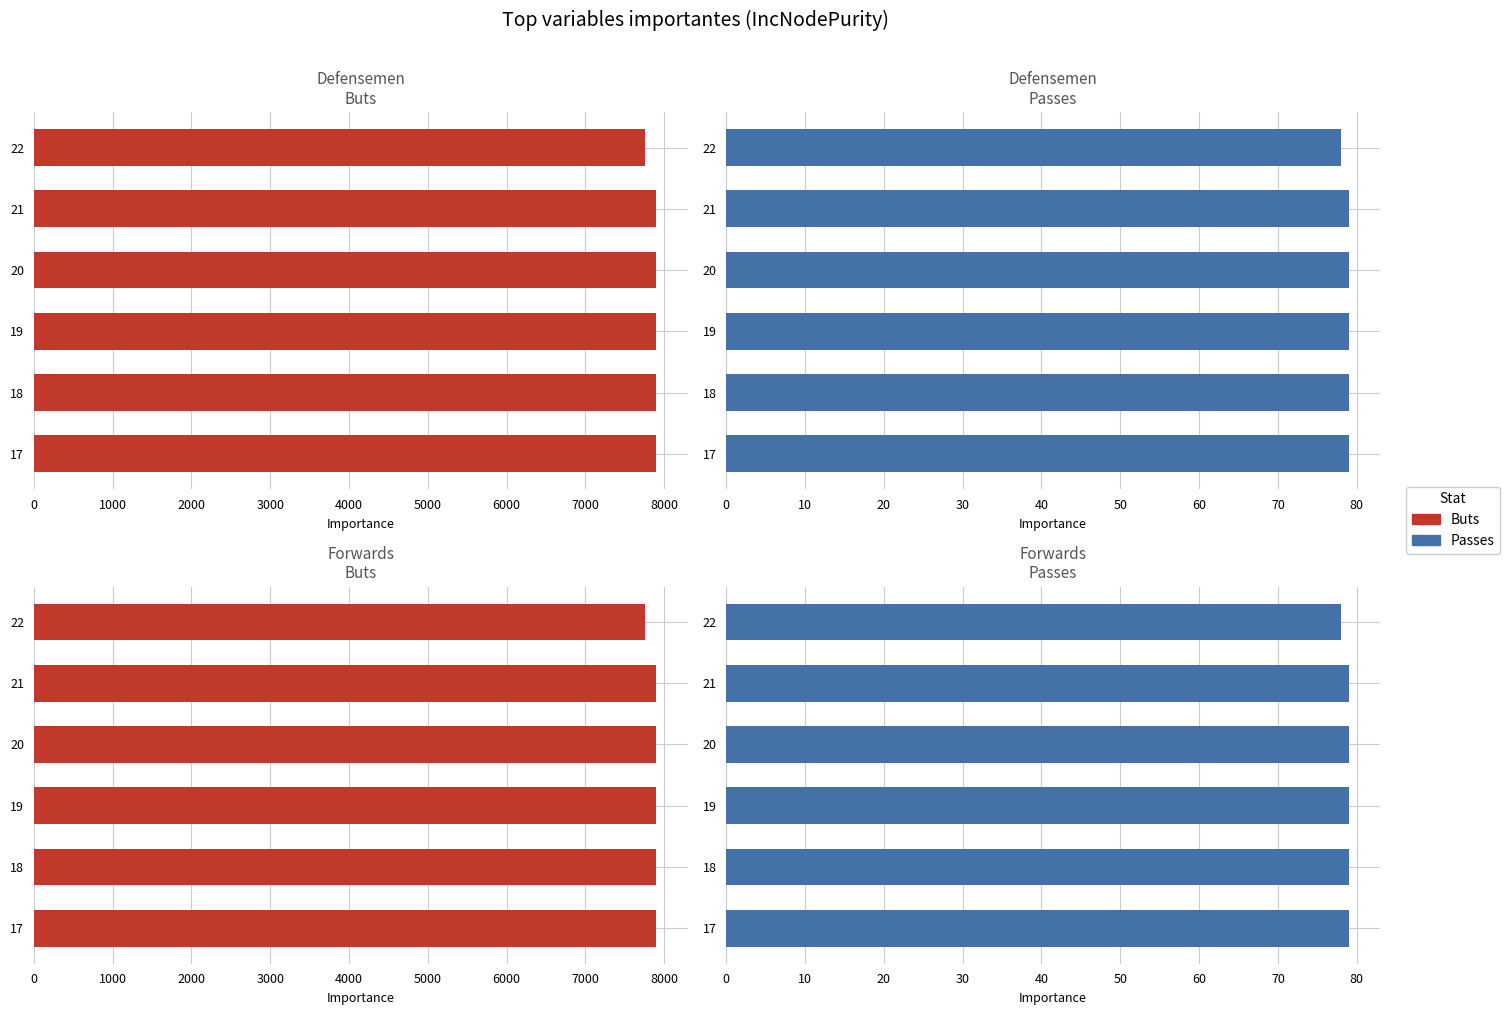

Count the number of data series in this chart.

2